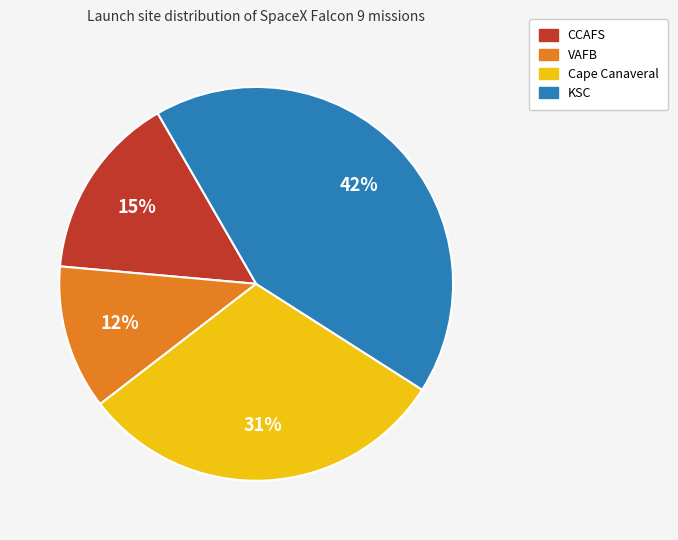

Is there any slice that represents more than half of the pie?

No